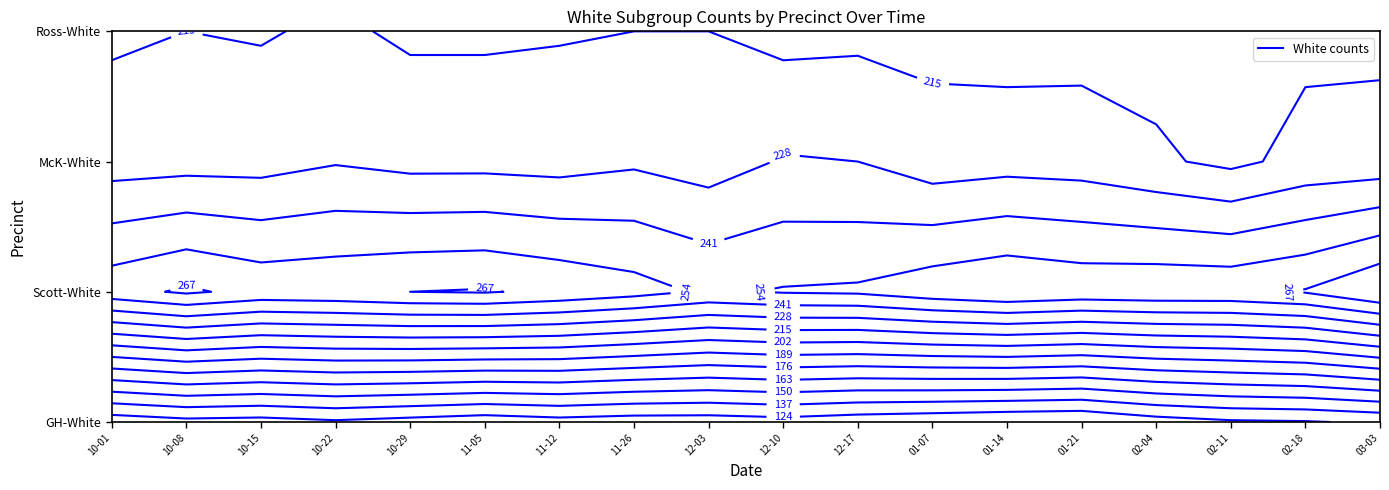

Where does the Ross-White series first go above 213?

Scott-White